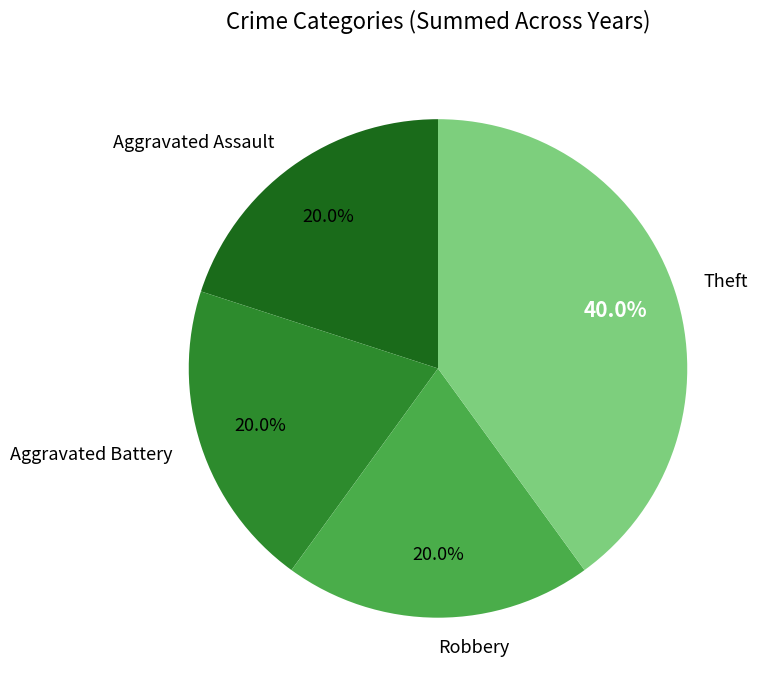

True or false: Aggravated Assault accounts for 20% of the total.

True